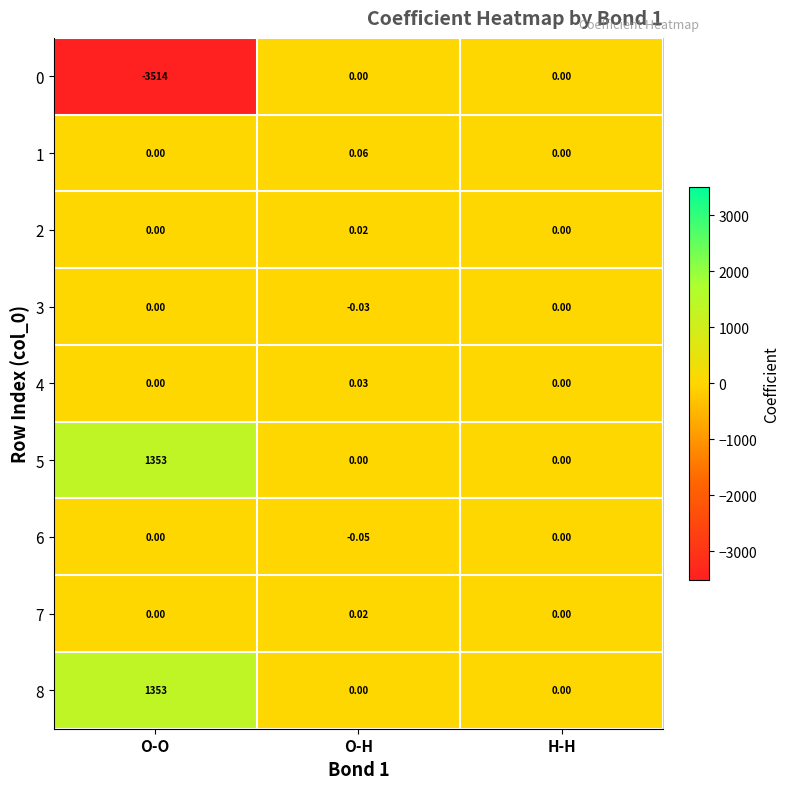

Is the value of 5 at O-H greater than the value of 3 at O-H?

Yes